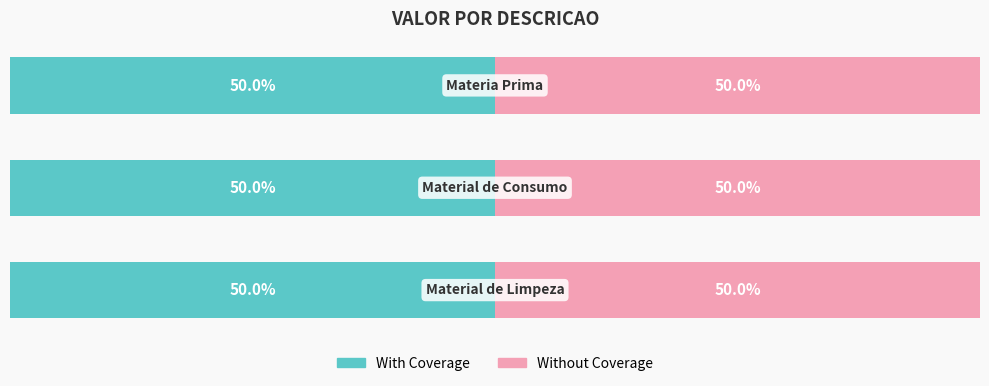

List the series in order of their peak value, highest first.

With Coverage, Without Coverage